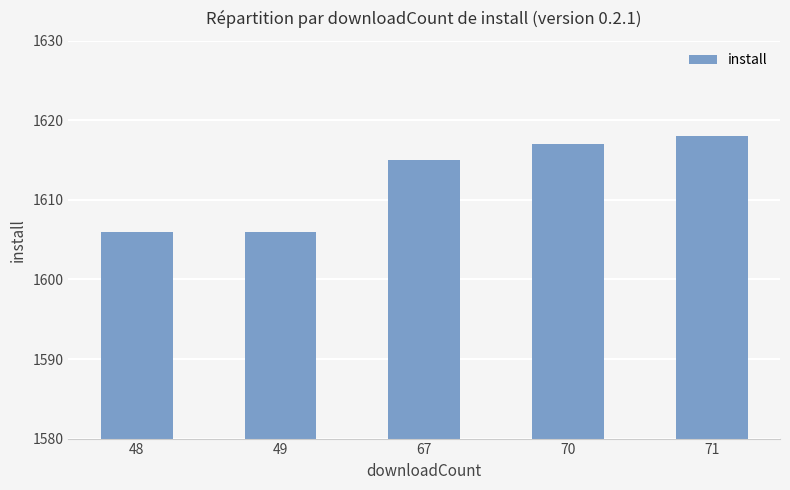

What is the approximate value at 71, to the nearest 5?

1620